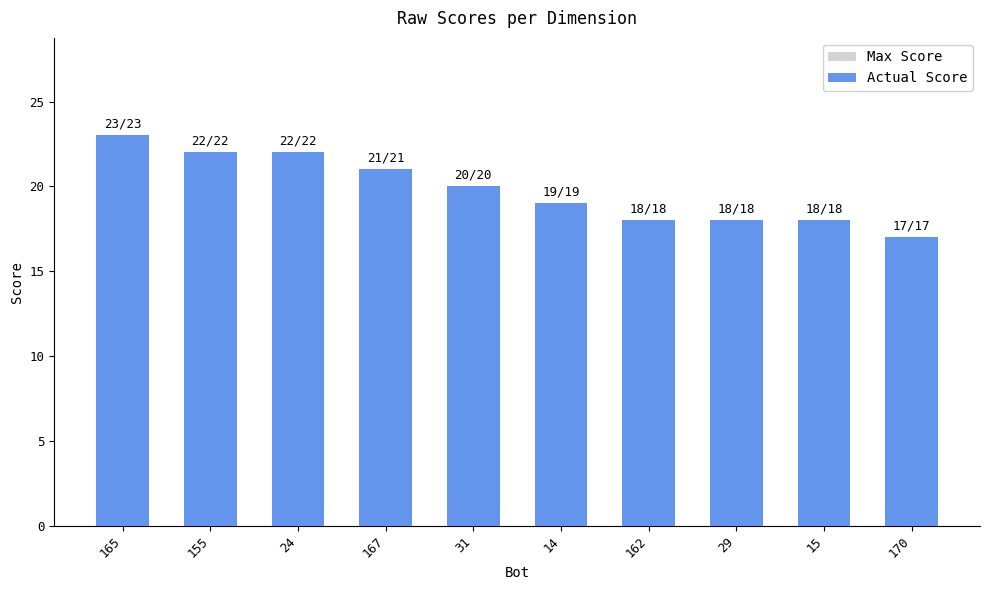

What is the label of the 10th bar from the right?

165